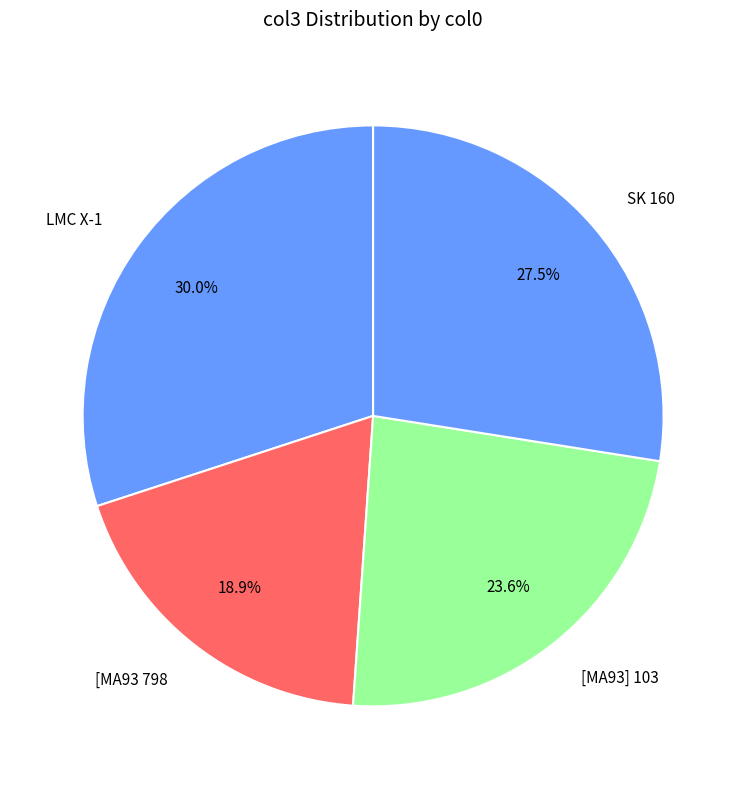

To the nearest percent, what is the average slice percentage?

25%